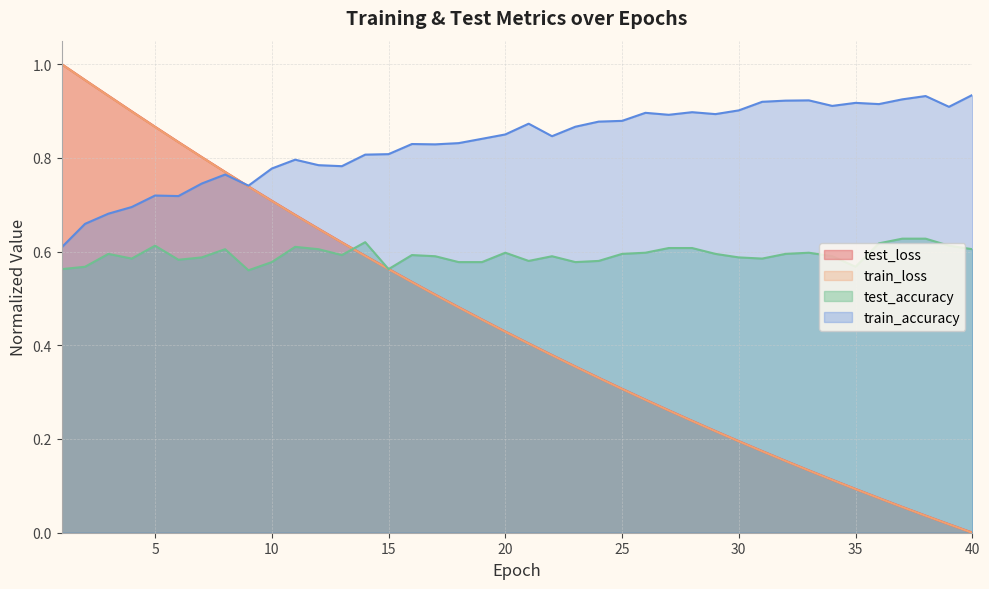

What is the sum of the train_accuracy values at 34 and 18?

1.7